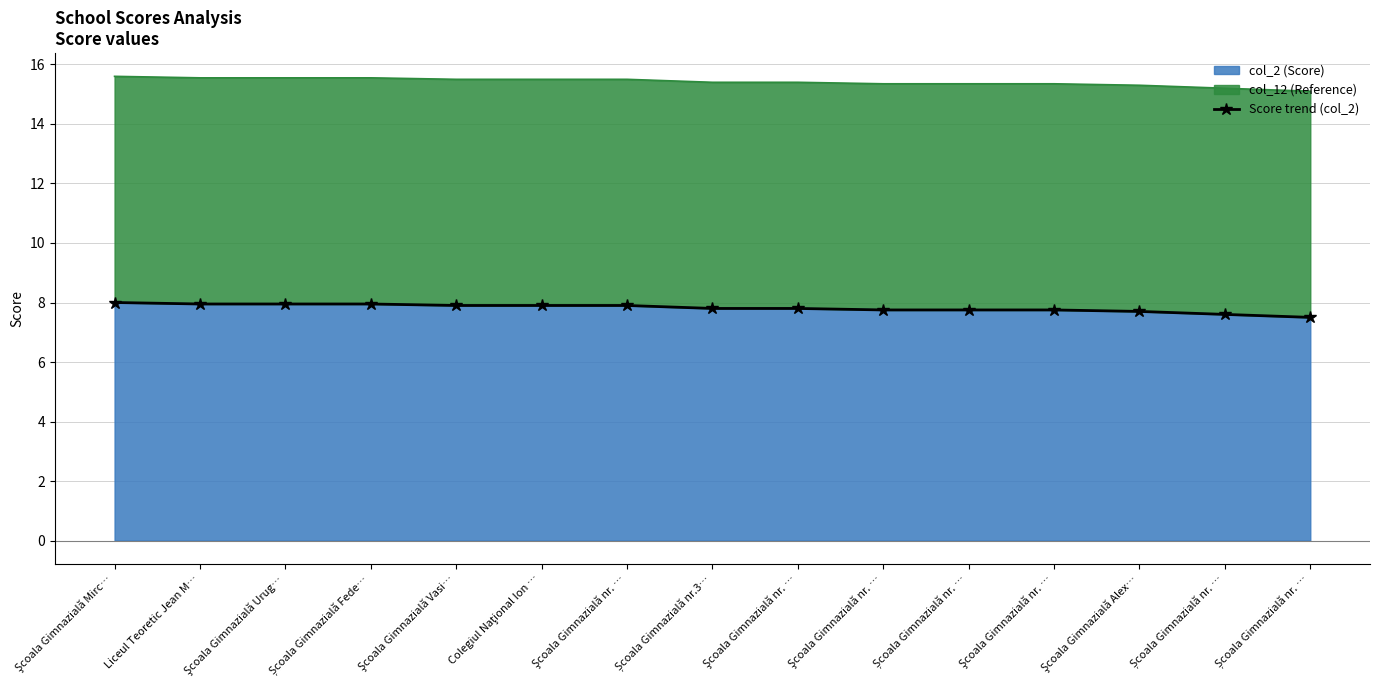

List the labels in order of value, smallest first.

Școala Gimnazială nr. …, Școala Gimnazială nr. …, Şcoala Gimnazială Alex…, Şcoala Gimnazială nr. …, Școala Gimnazială nr. …, Şcoala Gimnazială nr. …, Școala Gimnazială nr.3…, Şcoala Gimnazială nr. …, Şcoala Gimnazială Vasi…, Colegiul Naţional Ion …, Şcoala Gimnazială nr. …, Liceul Teoretic Jean M…, Şcoala Gimnazială Urug…, Școala Gimnazială Fede…, Şcoala Gimnazială Mirc…